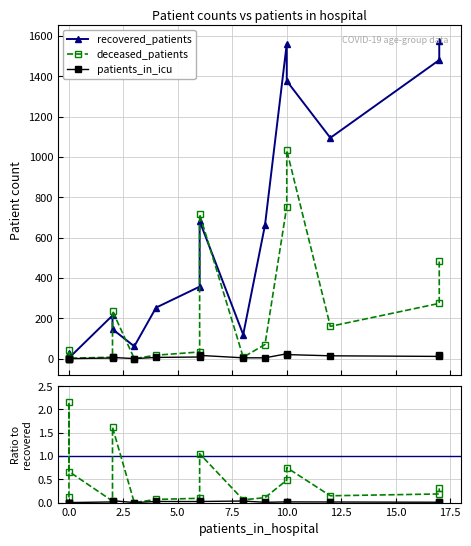

Count the number of categories in the chart.

16